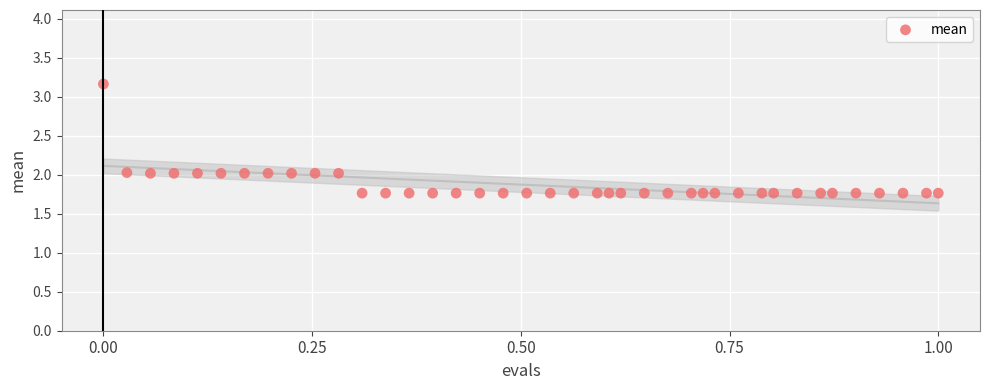

What is the range of Y values (max minus min)?

1.4